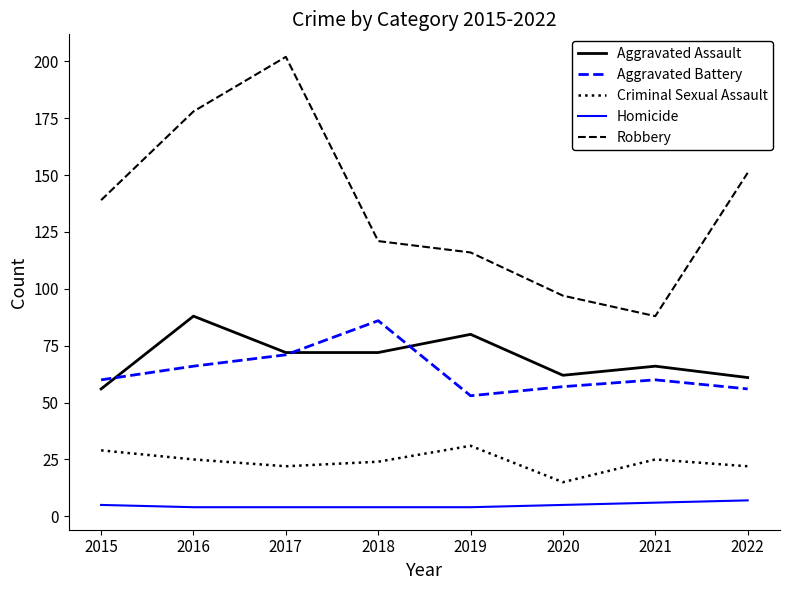

True or false: Homicide and Robbery cross at least once.

False